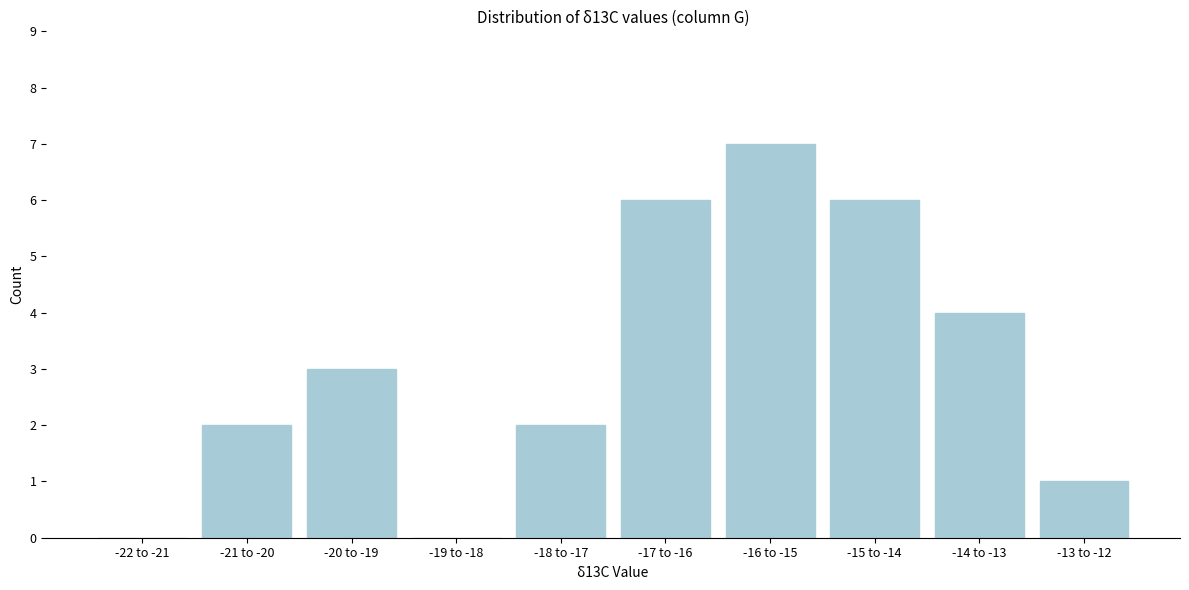

Reading left to right, what are all the values shown in this chart?

-22 to -21=0	-21 to -20=2	-20 to -19=3	-19 to -18=0	-18 to -17=2	-17 to -16=6	-16 to -15=7	-15 to -14=6	-14 to -13=4	-13 to -12=1